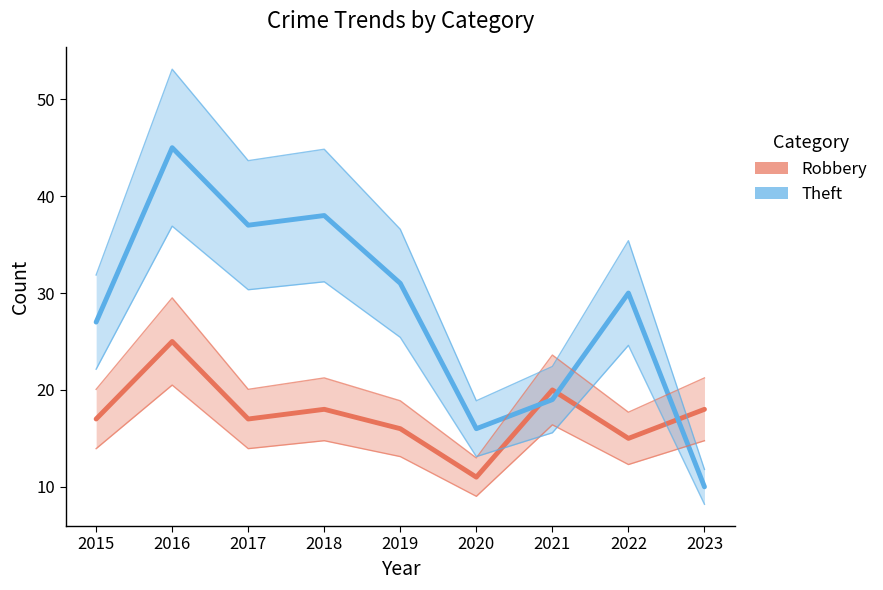

At which label is Robbery closest to 18?

2018